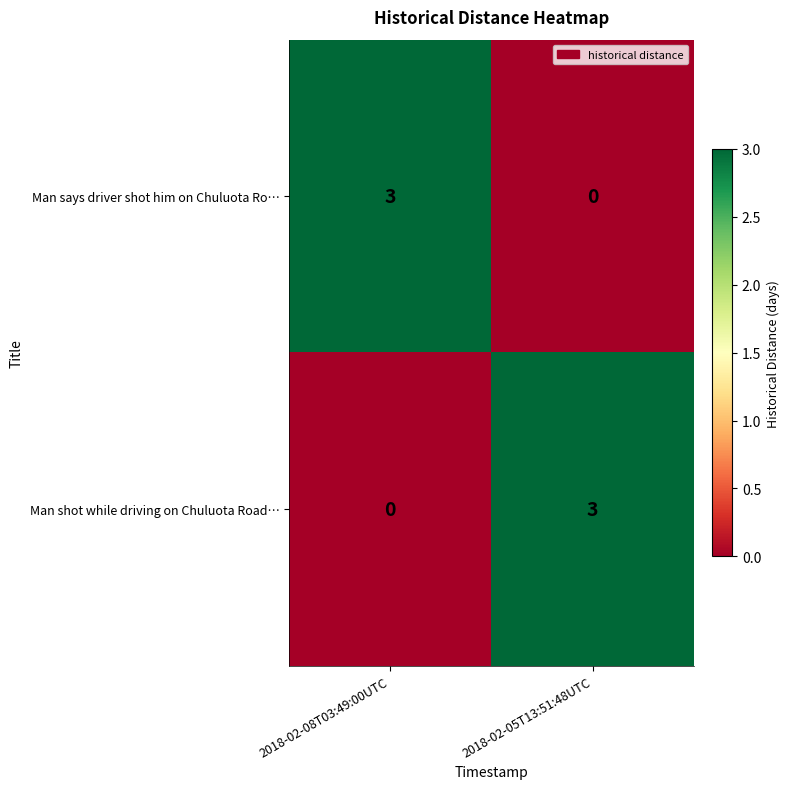

What is the difference between the maximum and minimum values in the Man says driver shot him on Chuluota Ro… series?

3